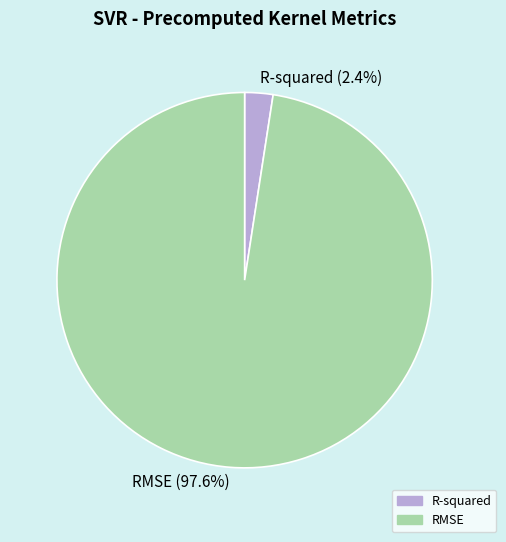

How many segments does this pie chart have?

2